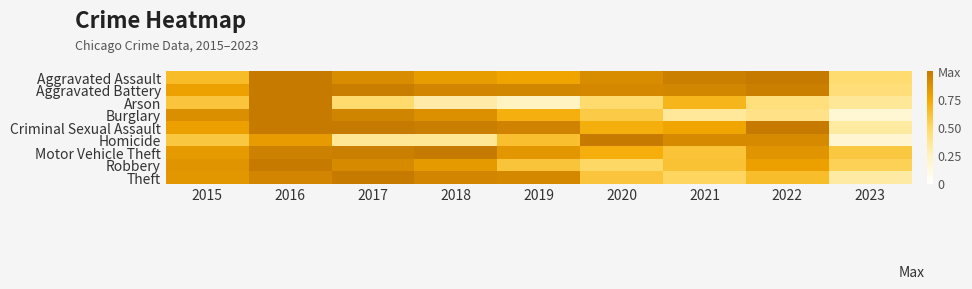

Which category has the highest value across all series?

2016